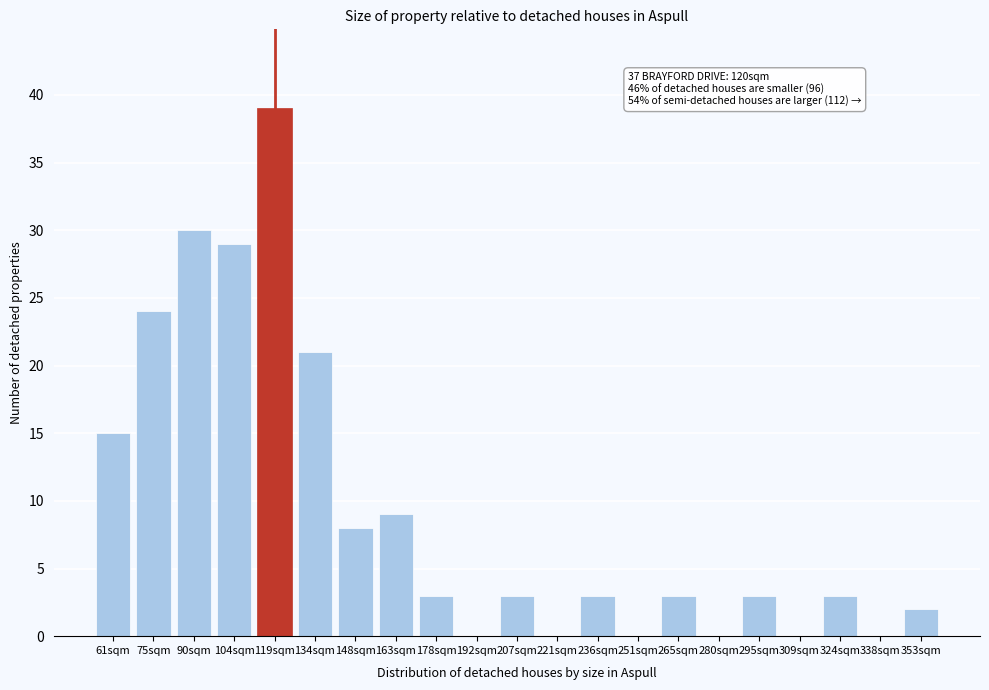

Reading left to right, list all the values displayed in this chart.

61sqm=15	75sqm=24	90sqm=30	104sqm=29	119sqm=39	134sqm=21	148sqm=8	163sqm=9	178sqm=3	192sqm=0	207sqm=3	221sqm=0	236sqm=3	251sqm=0	265sqm=3	280sqm=0	295sqm=3	309sqm=0	324sqm=3	338sqm=0	353sqm=2